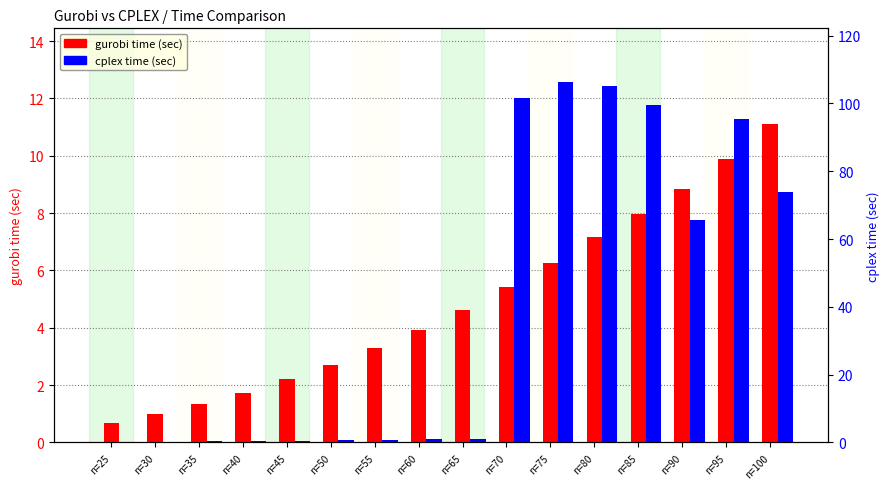

What are all the series names shown in the legend?

gurobi time (sec), cplex time (sec)